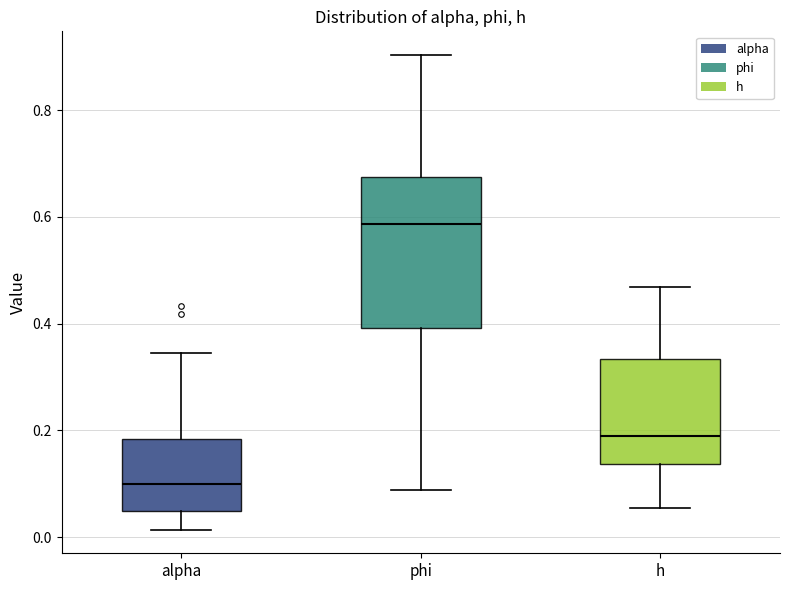

Comparing the boxes themselves (not the whiskers), which one is the tallest?

phi